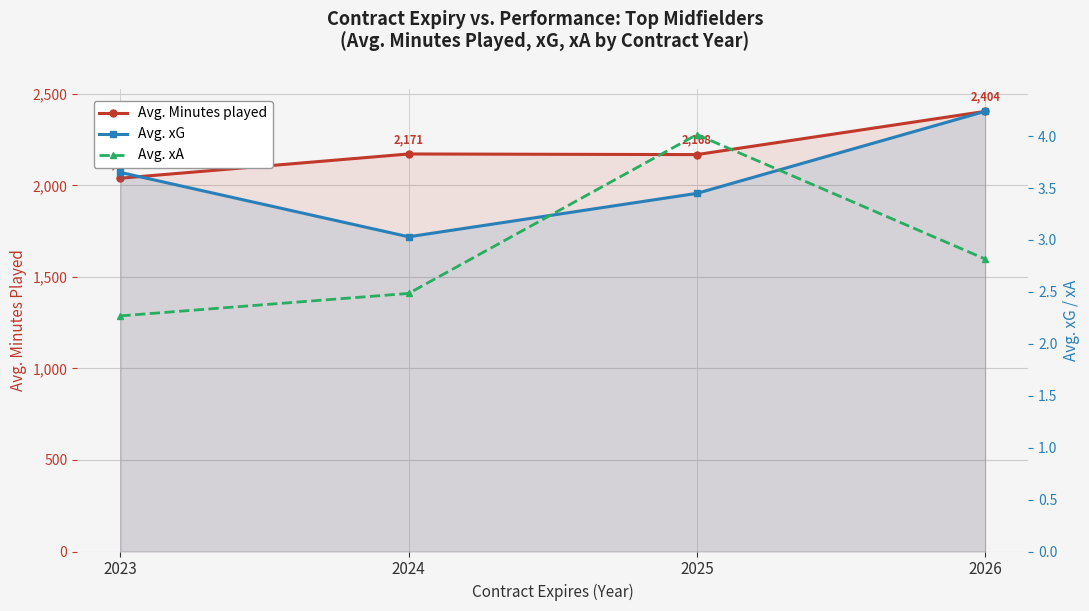

What is the value of the Avg. xA point at the 4th from the left?

2.8